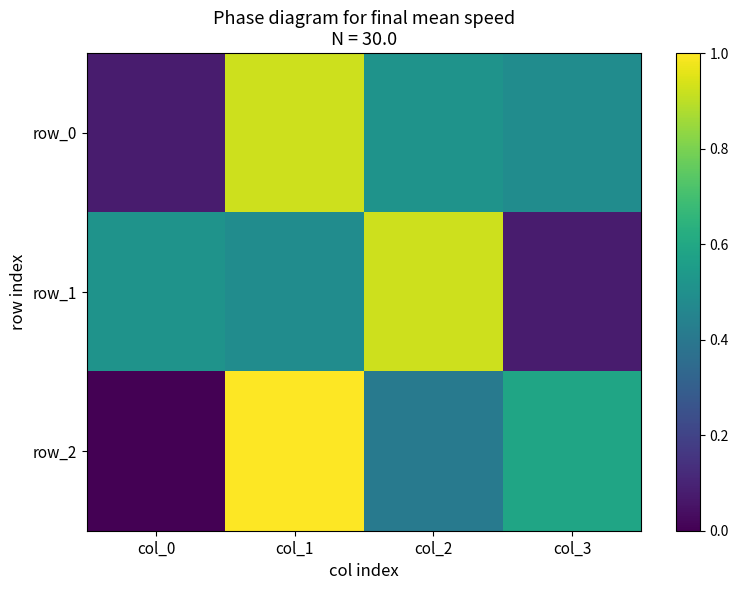

Is it true that row_0 equals 0.9 at col_1?

True